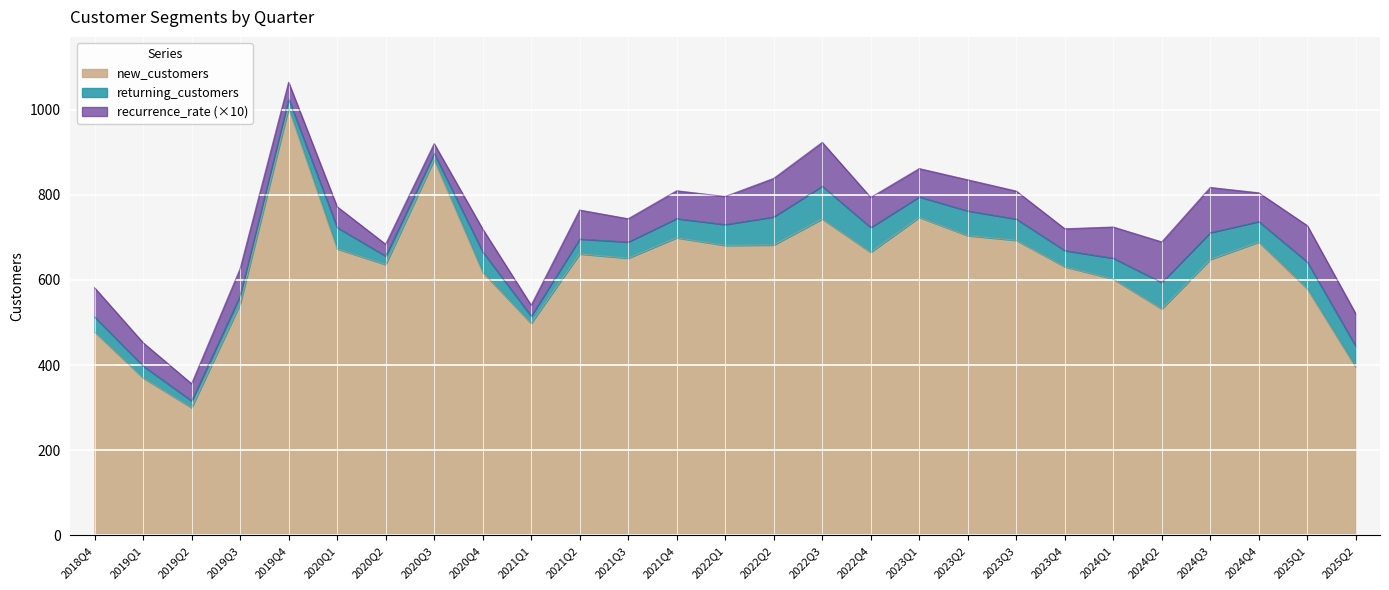

What position from the left is 2018Q4?

1